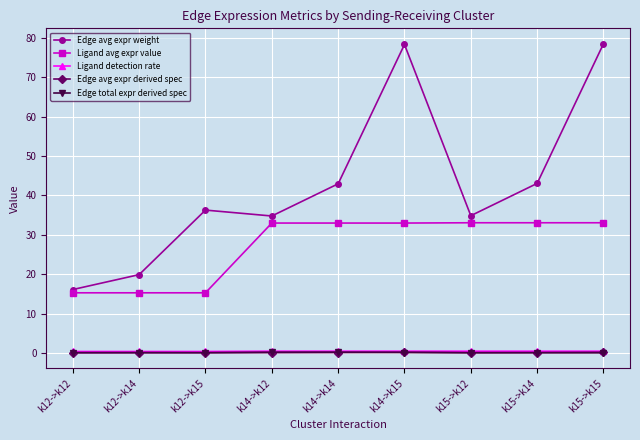

True or false: Ligand avg expr value has a value of 33.0 at k14->k12.

True